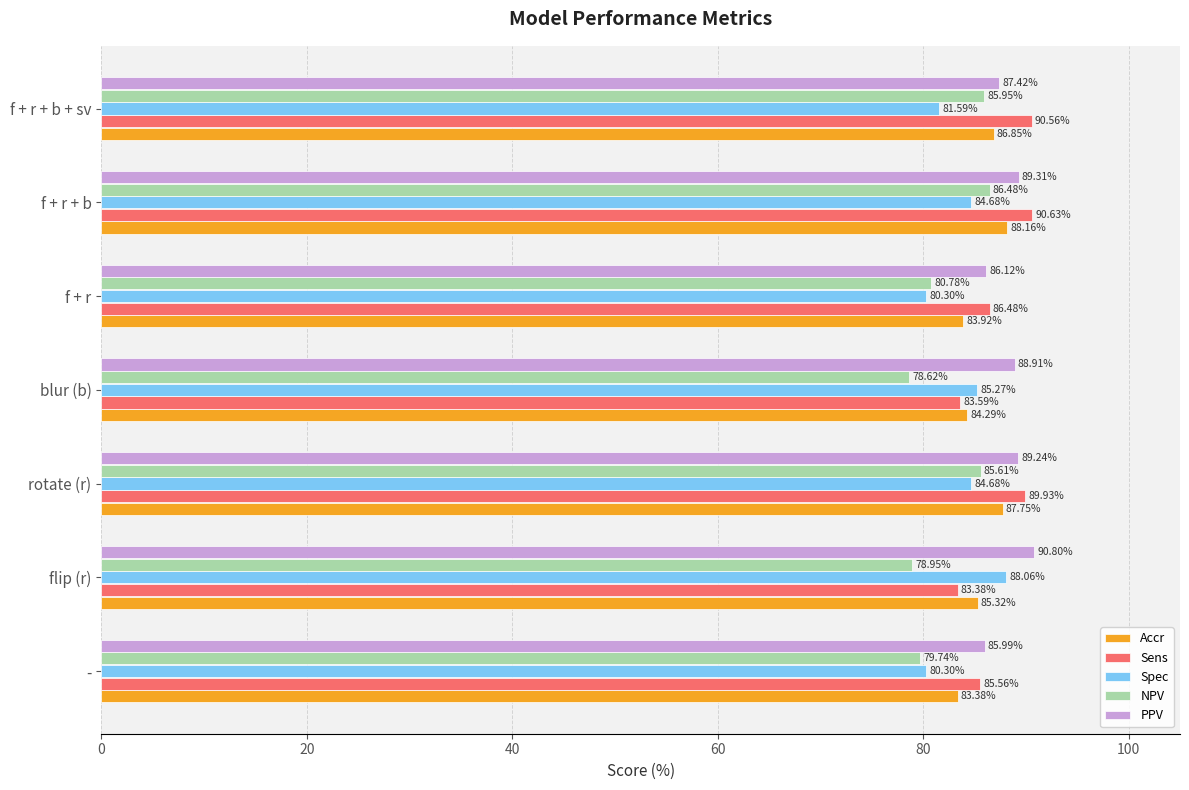

At which category is the sum across all series the highest?

f + r + b